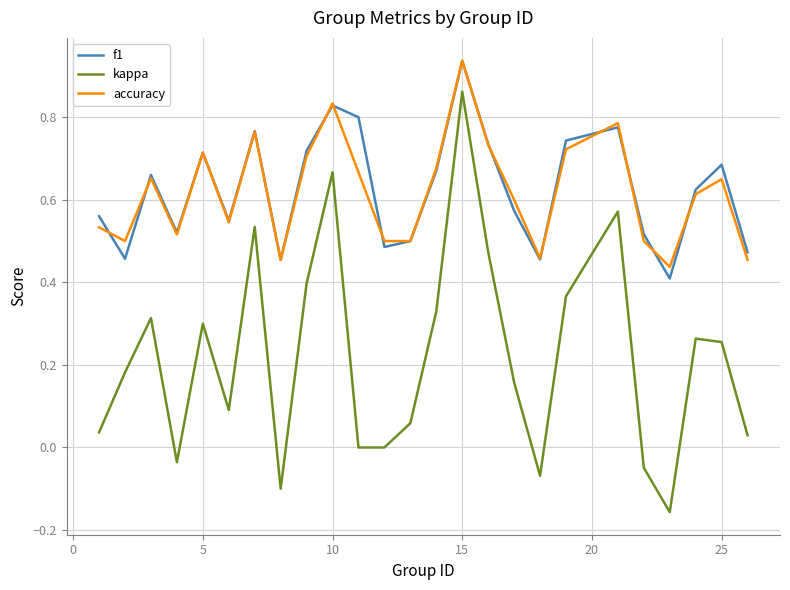

True or false: accuracy and kappa intersect in this chart.

False